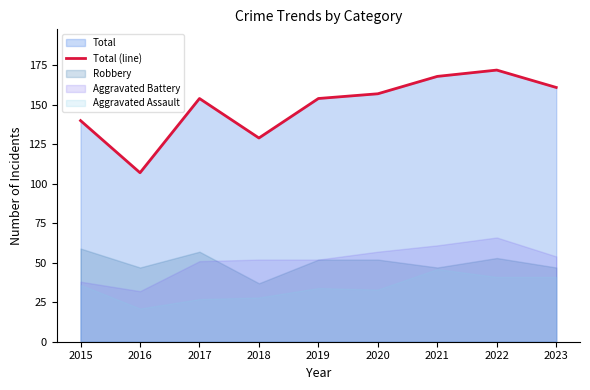

What is the value of the 6th point from the left?

157